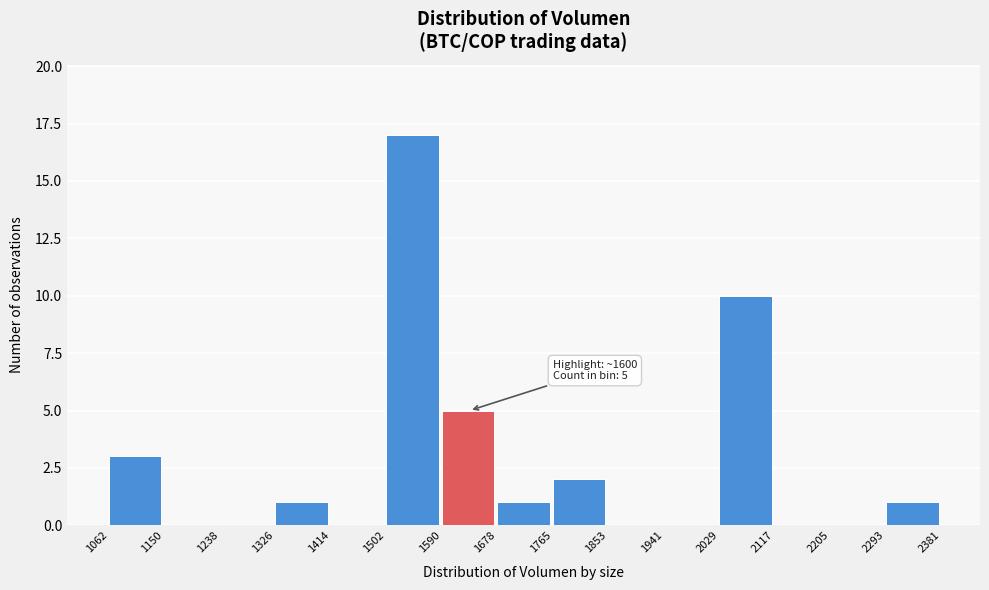

Over which range of the x-axis is the bar tallest?

1502 to 1590